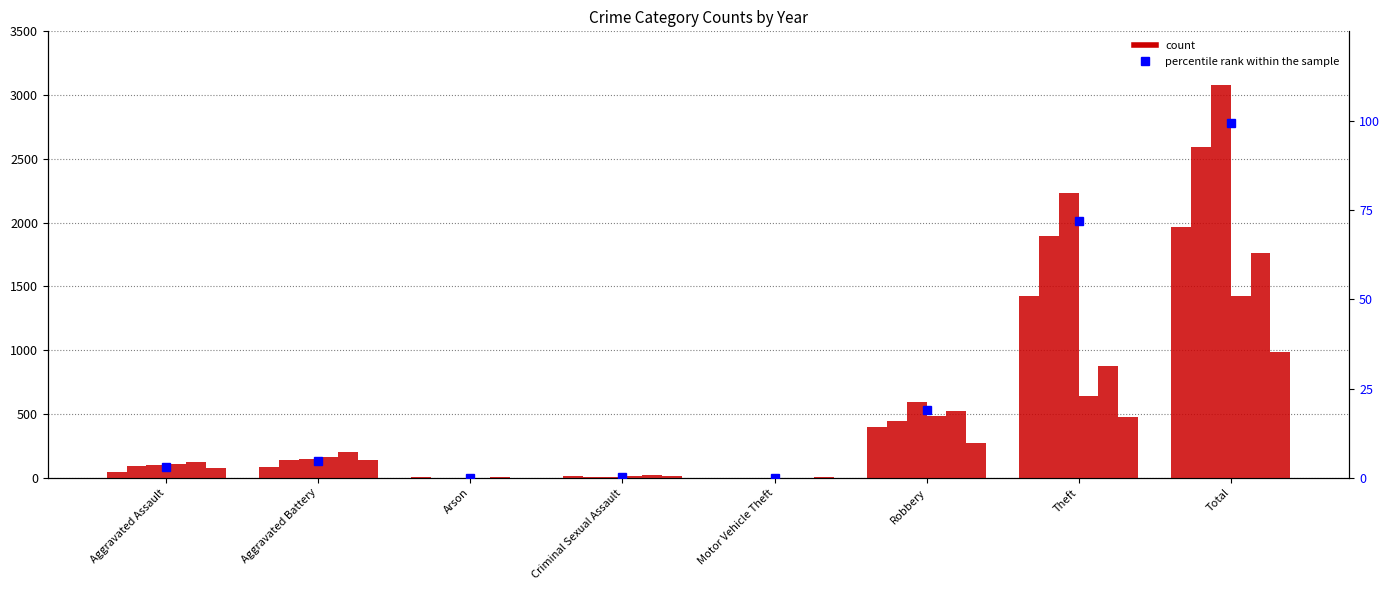

What is the label of the 8th bar from the right?

Aggravated Assault